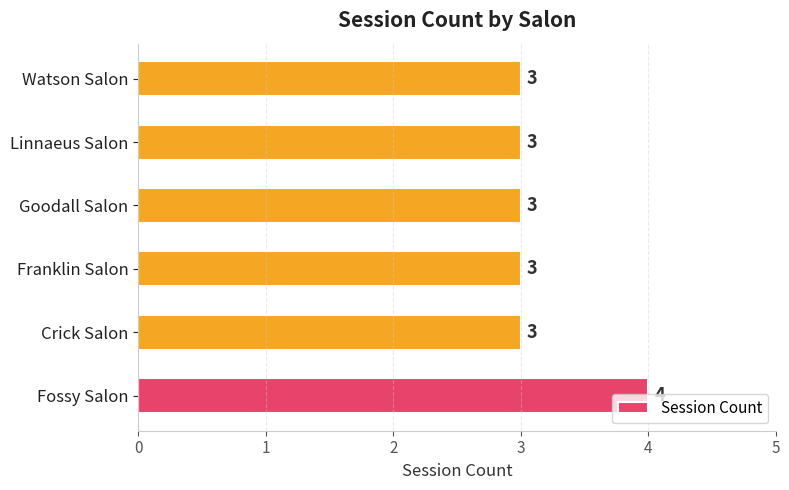

What is the minimum value shown in the chart?

3